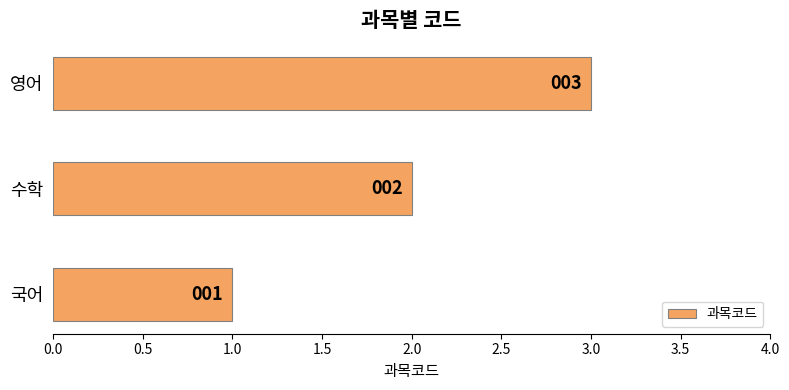

Rank the categories by value from highest to lowest.

영어, 수학, 국어